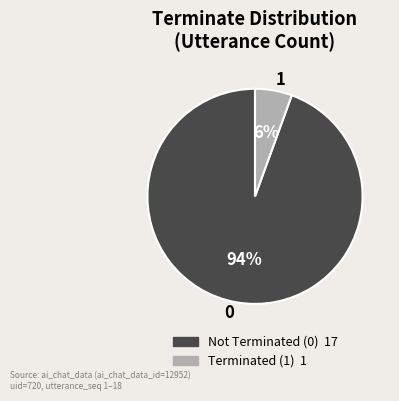

Is the sum of 1 and 0 greater than half?

Yes